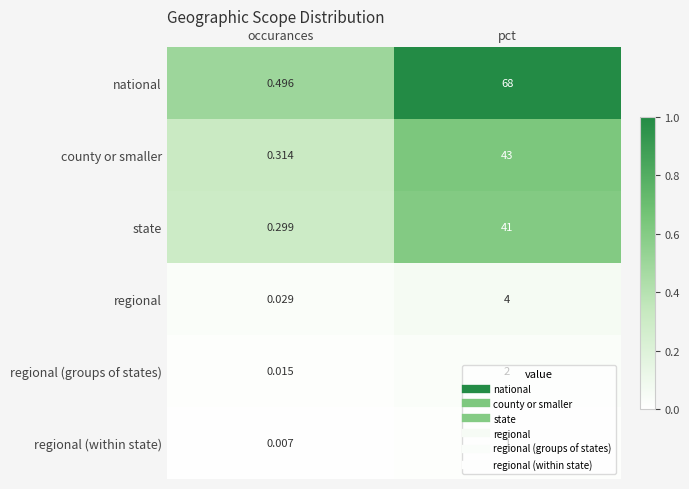

Rank the categories by county or smaller value from lowest to highest.

occurances, pct